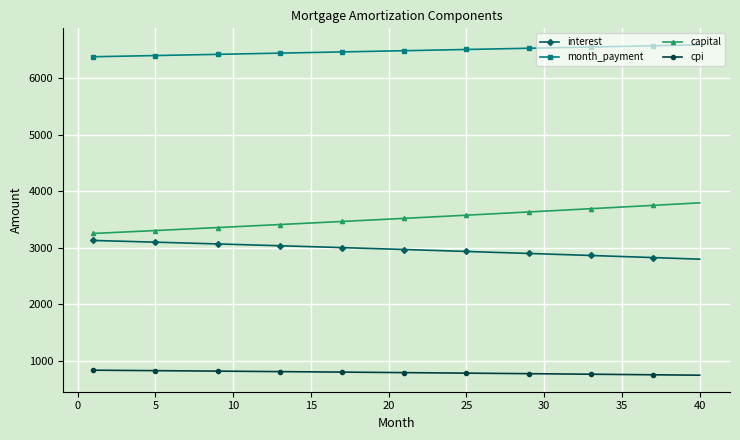

What is the maximum value shown in the chart?

6589.5